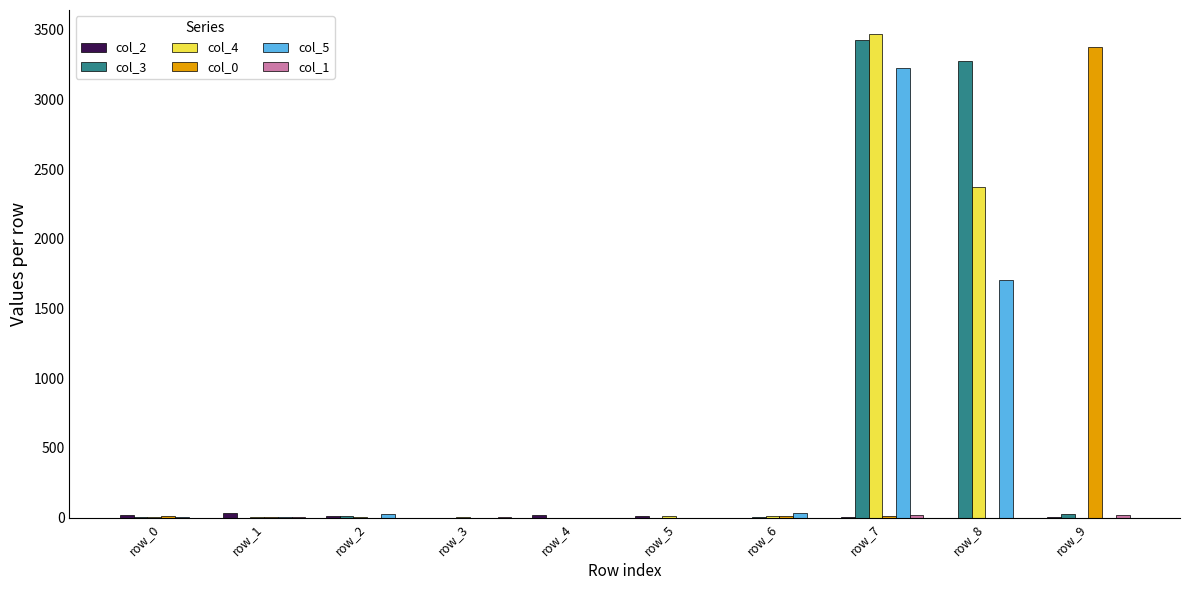

How many data points does each series have?

10